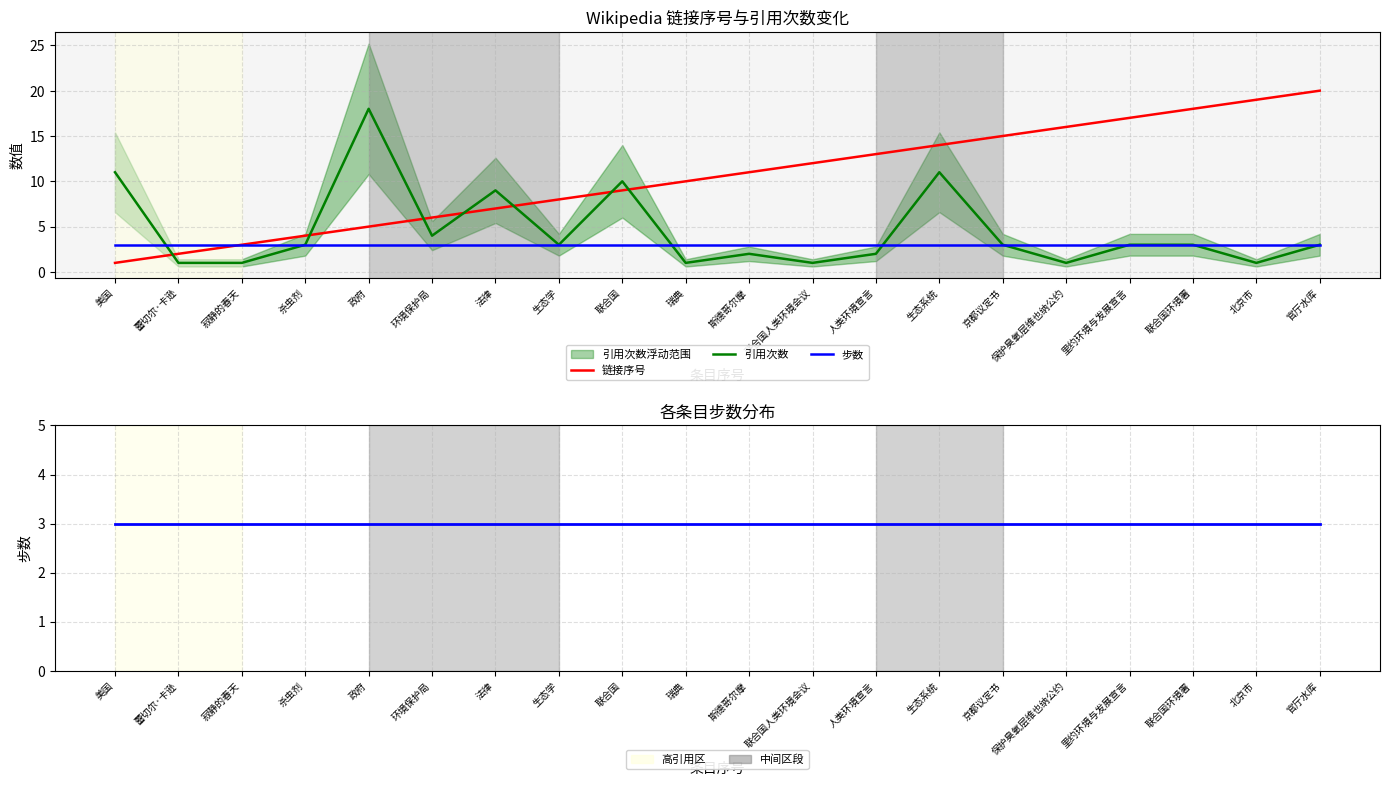

Which series has the largest total across all categories?

链接序号